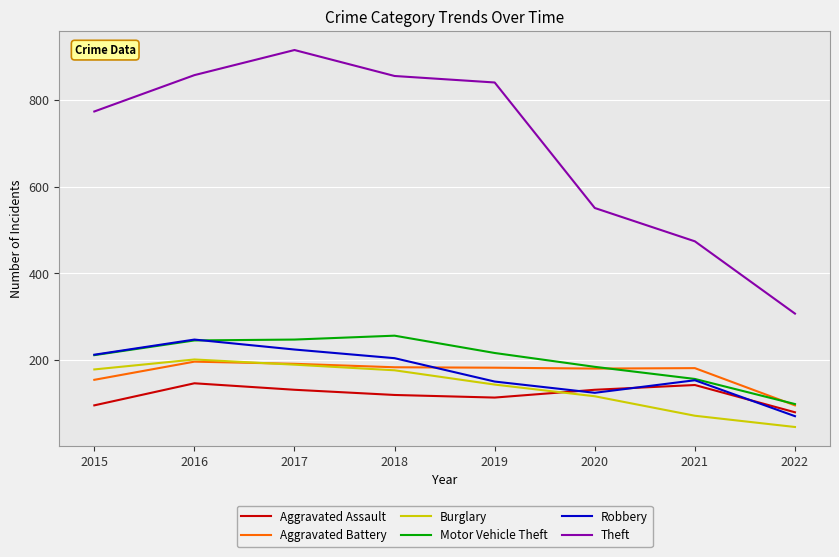

At which label does Robbery reach its minimum?

2022